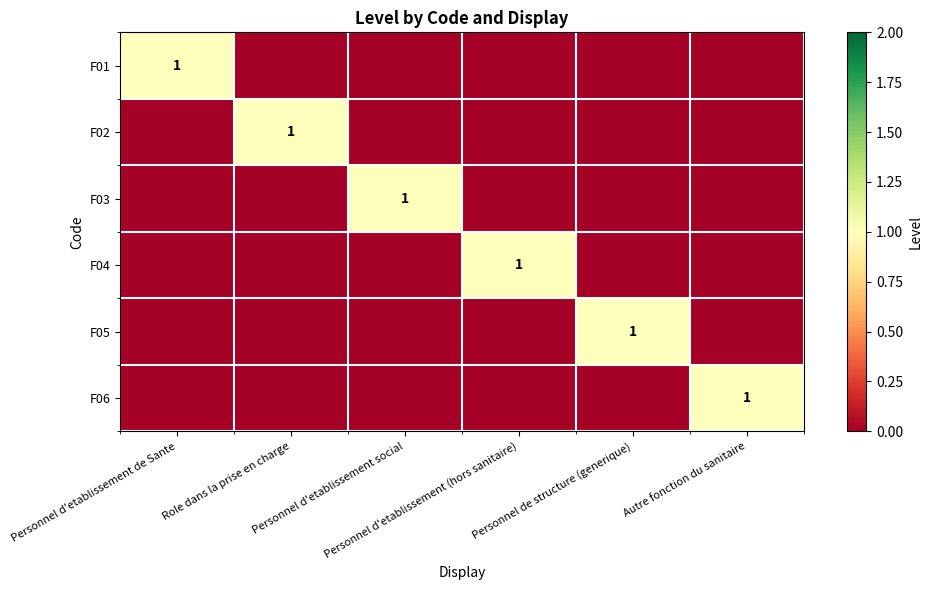

How many F03 values are between 0 and 1?

6